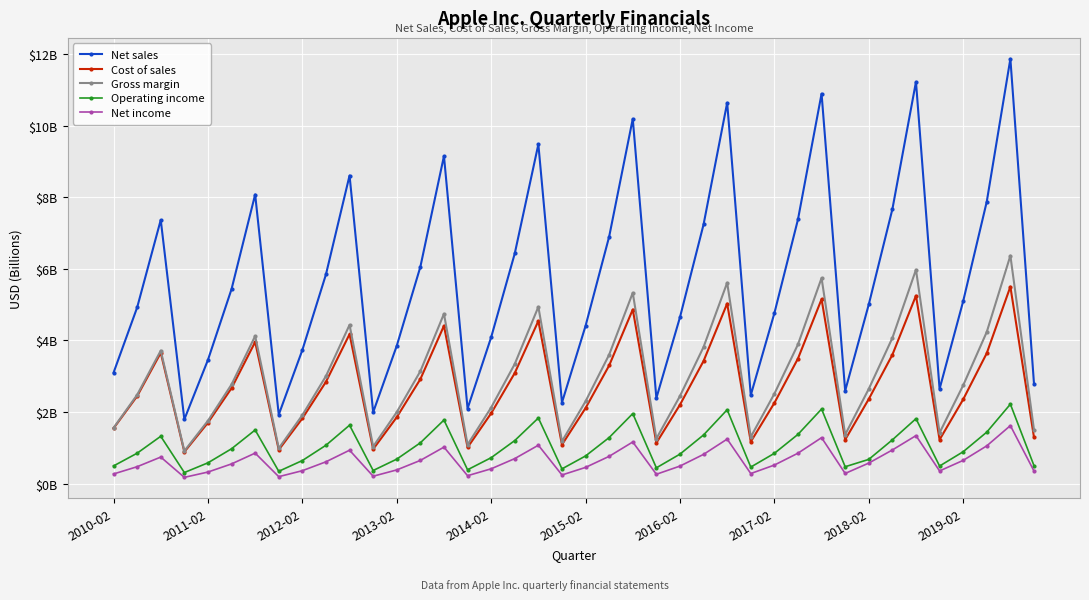

What is the difference between the second highest and minimum values in the Cost of sales series?

4.4